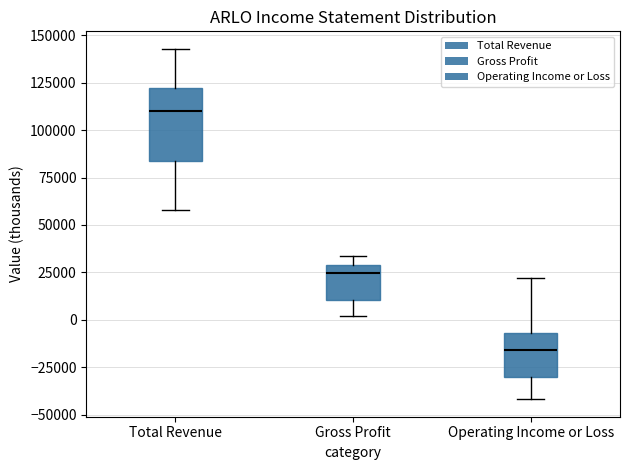

Comparing the boxes themselves (not the whiskers), which one is the tallest?

Total Revenue